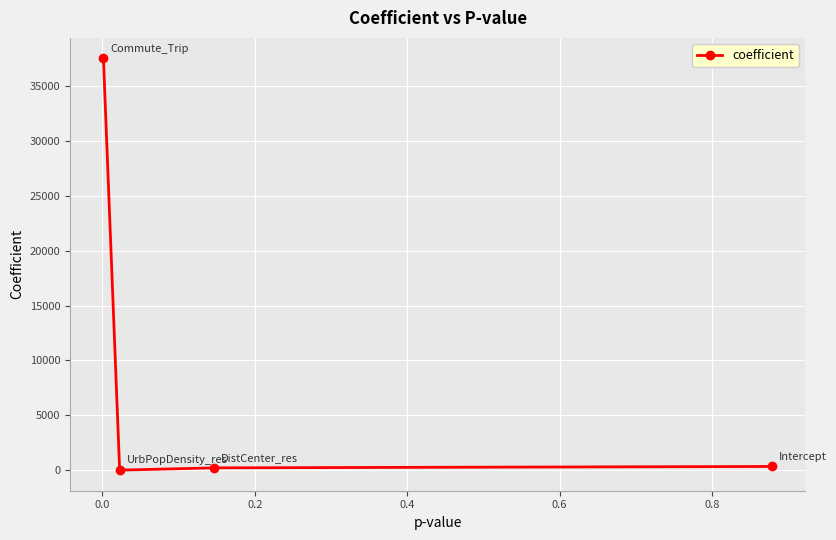

What is the sum of all values?

38084.0